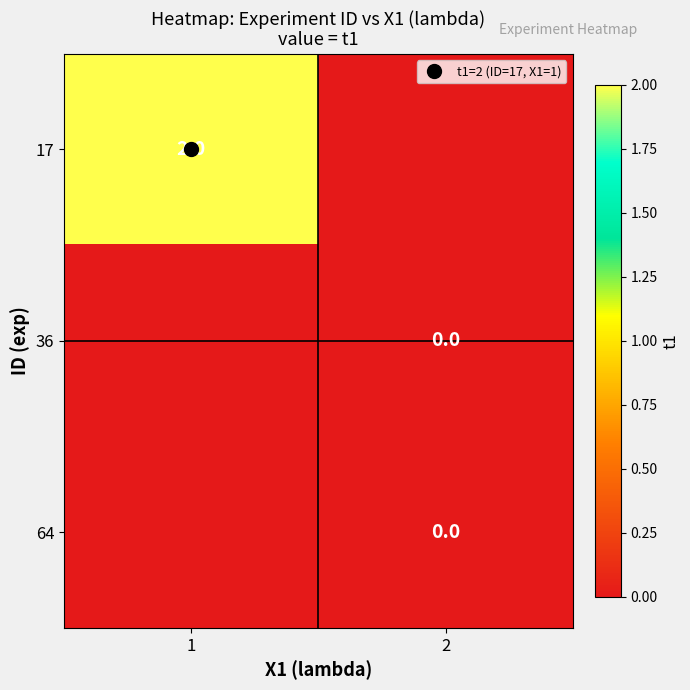

Is the value of 64 at 1 greater than the value of 17 at 2?

No